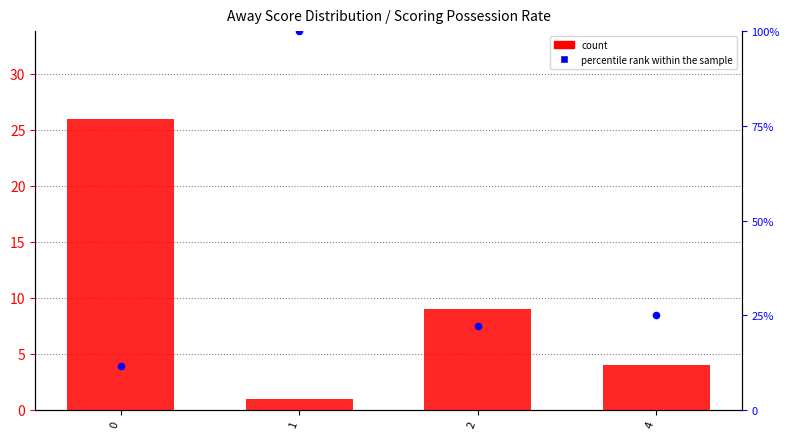

What is the total value across all series at 2?

31.2